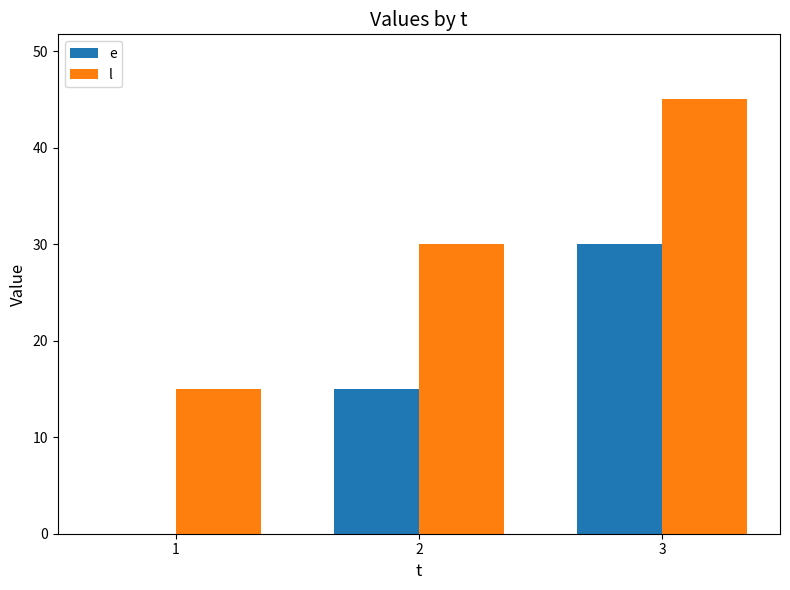

How many groups of bars are there?

3